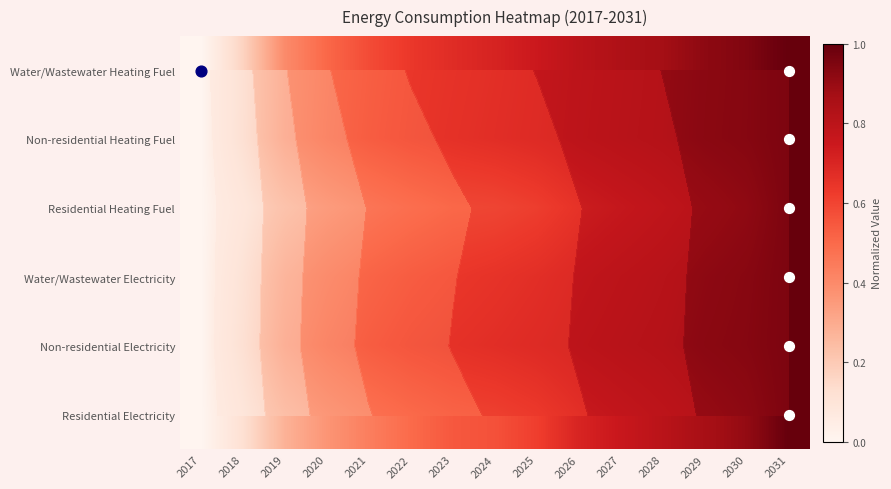

Which has a higher value, 2020 or 2028?

2028